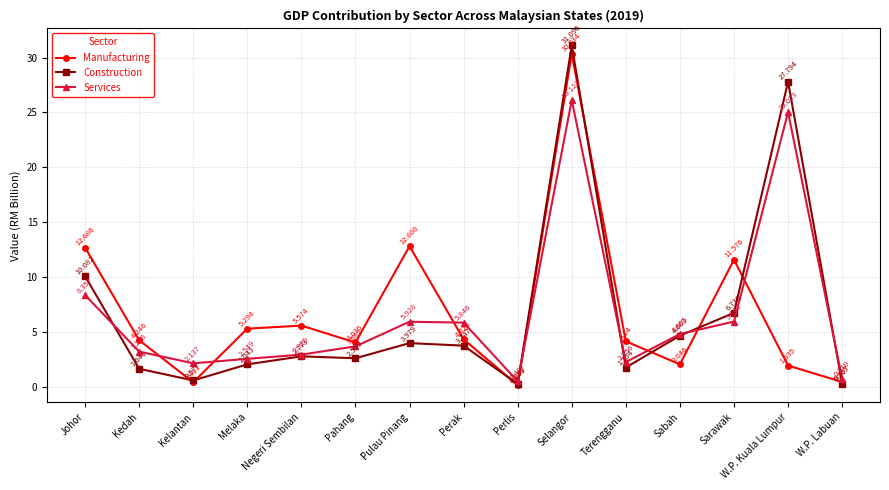

True or false: Services has more than 2 interior local peaks.

True